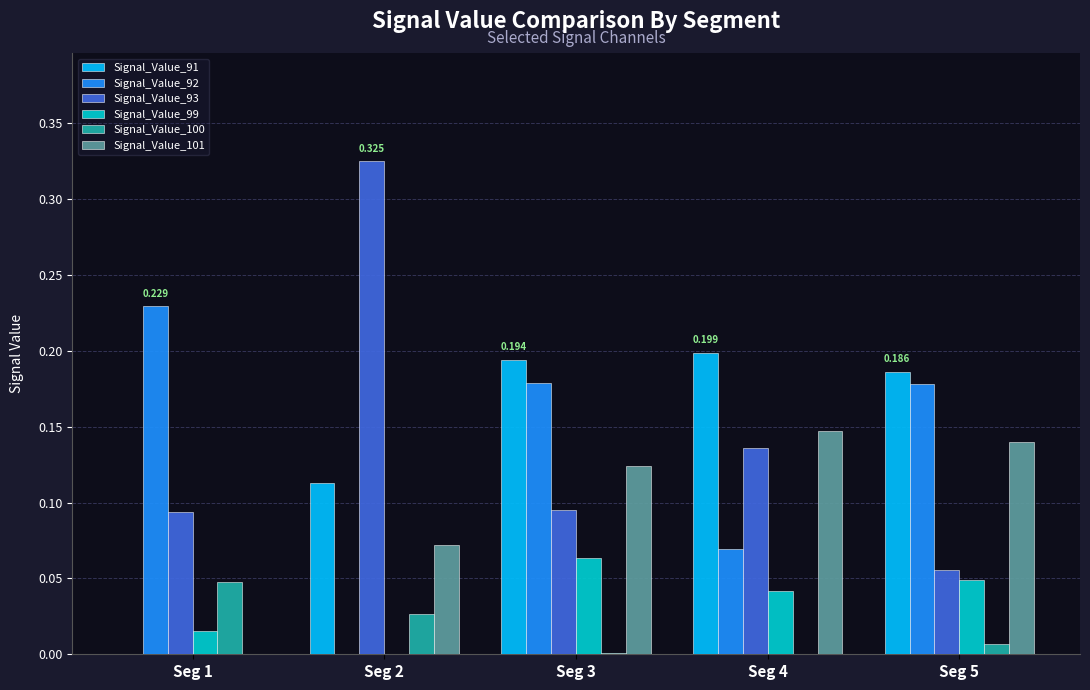

Is the value of Signal_Value_100 at Seg 5 greater than the value of Signal_Value_93 at Seg 4?

No